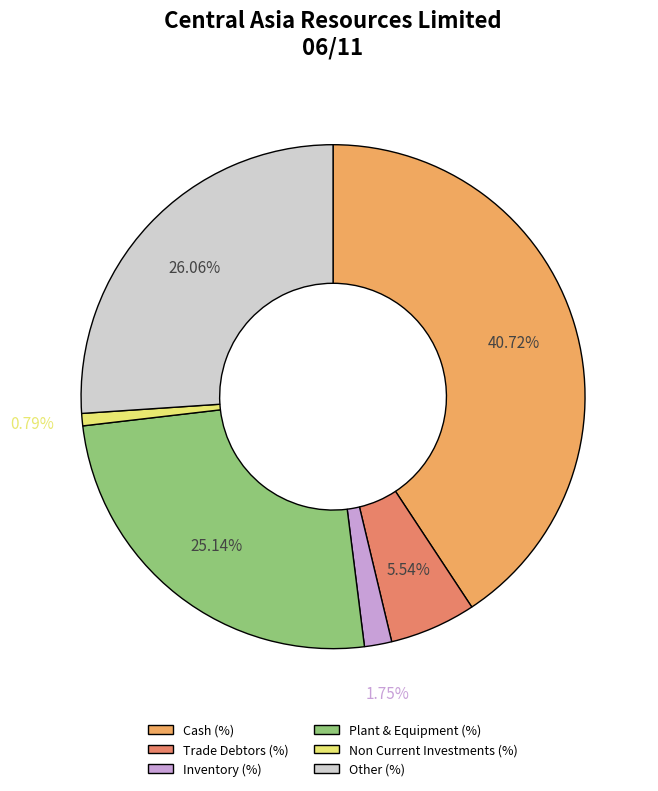

To the nearest percent, what is the combined percentage of Other (%) and Cash (%)?

67%